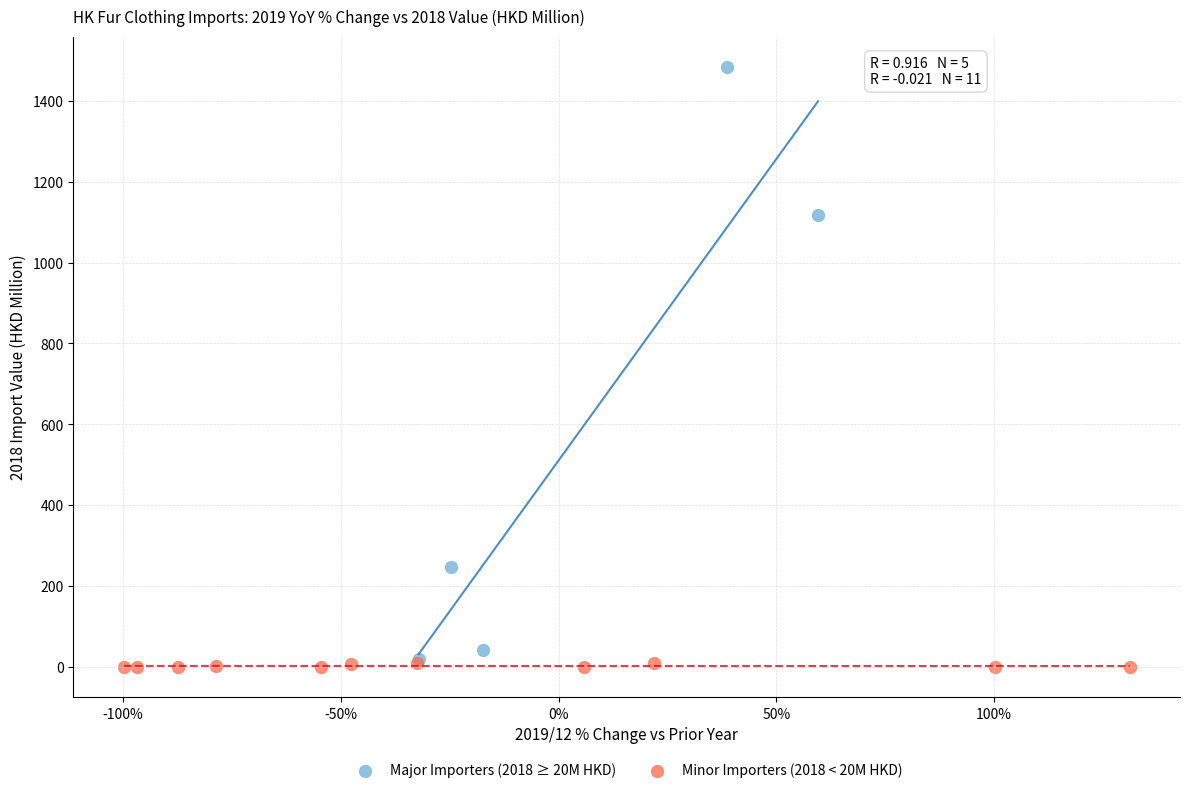

Which series has the widest spread of Y values?

Major Importers (2018 ≥ 20M HKD)